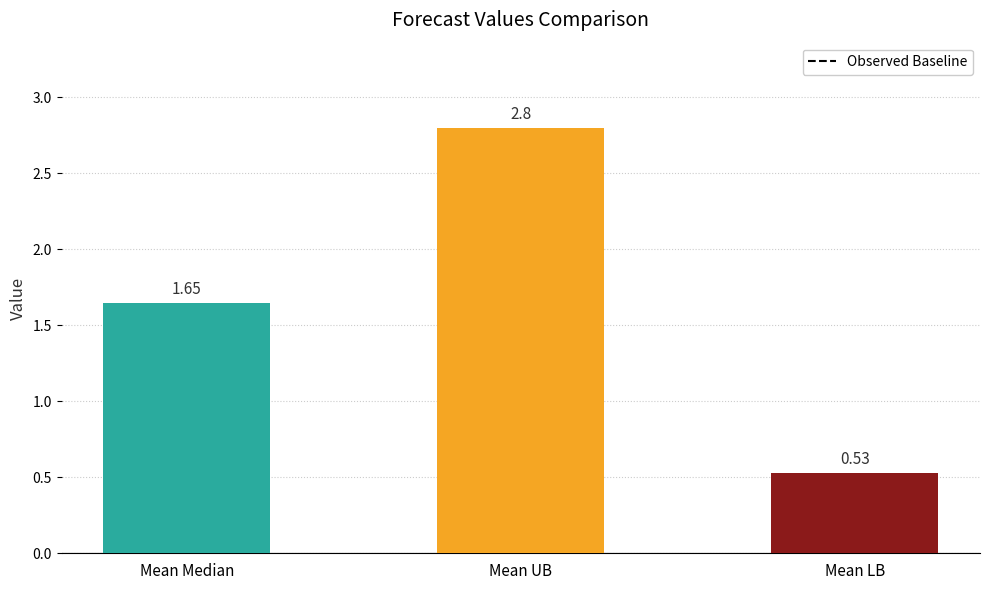

Count the number of data series in this chart.

1